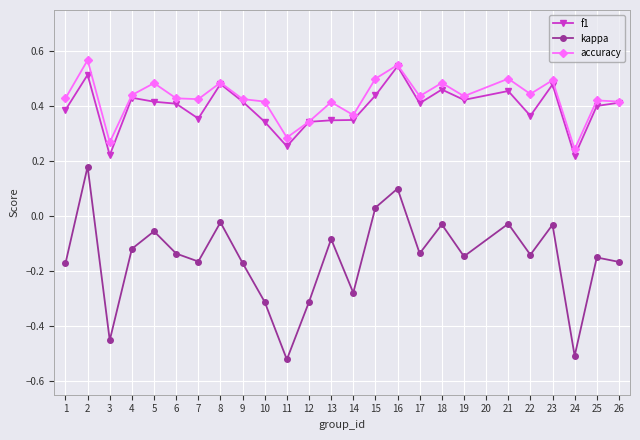

At 22, list the series in order from smallest to largest.

kappa, f1, accuracy